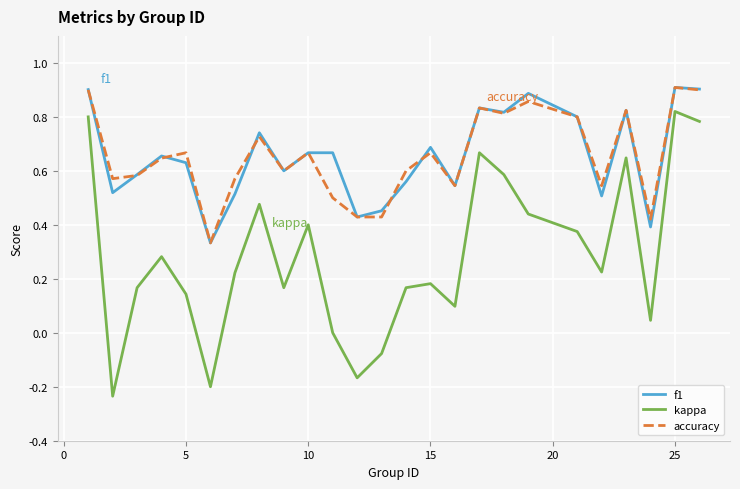

True or false: accuracy and kappa cross at least once.

False